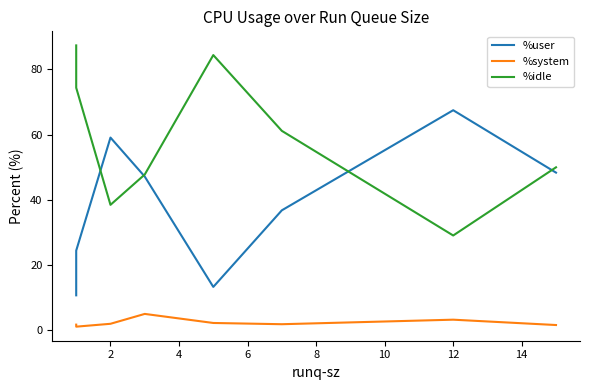

What is the sum of the %system values at 10 and 8?

4.1